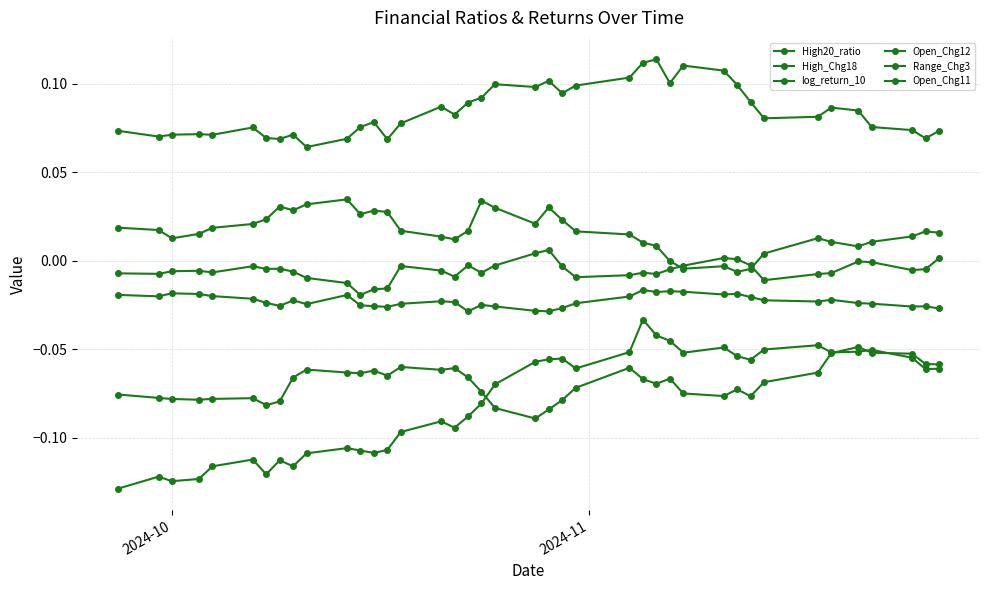

How many series are shown in this chart?

6